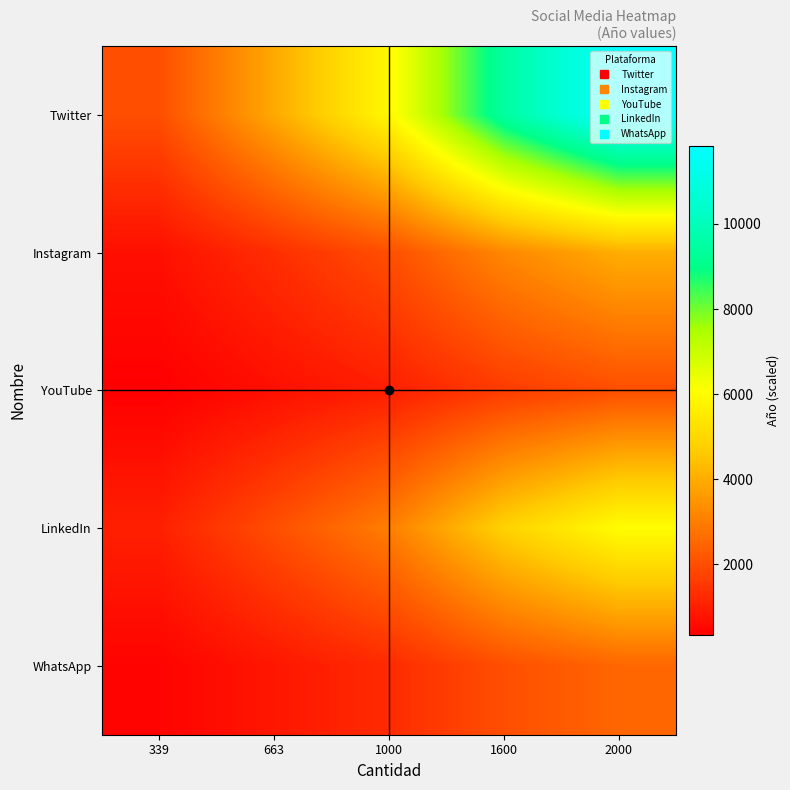

What is the difference between the highest and lowest values at 339?

1666.2